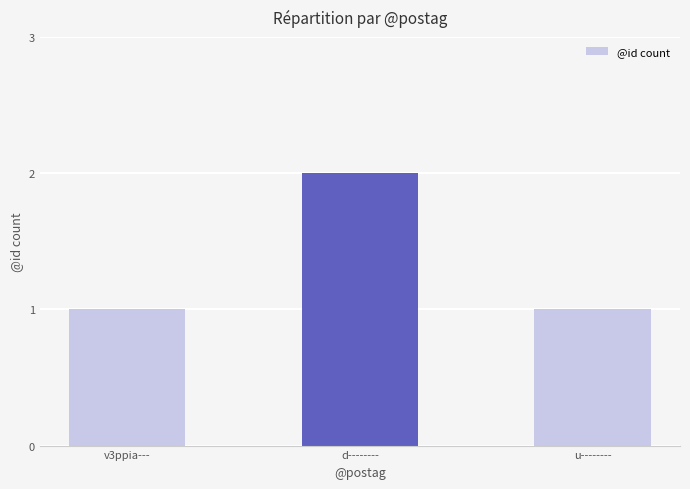

What is the value of the 1st bar from the left?

1